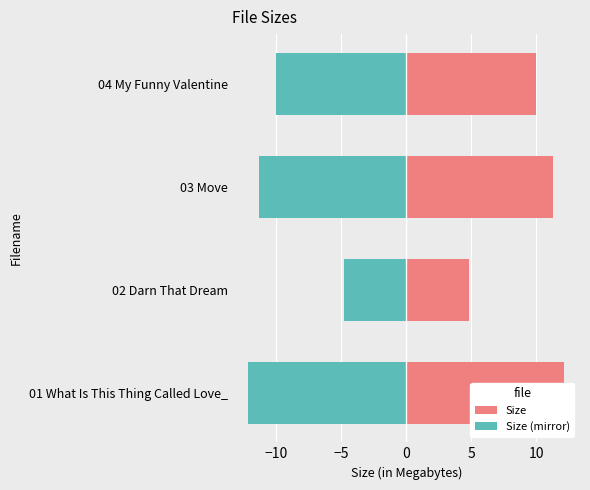

What is the maximum value for Size?

12.2